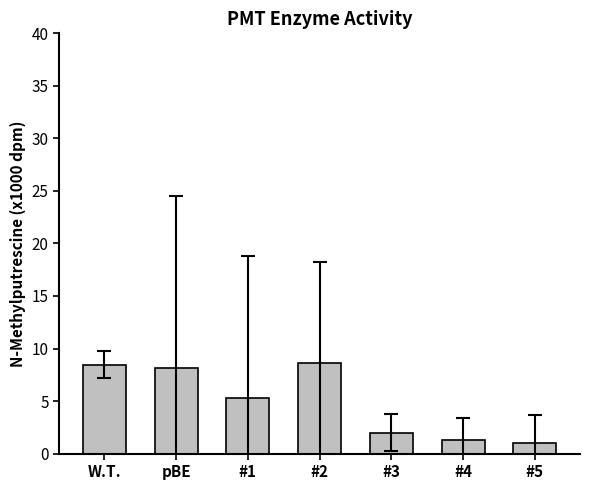

What is the sum of the values at #5 and pBE?

9.2